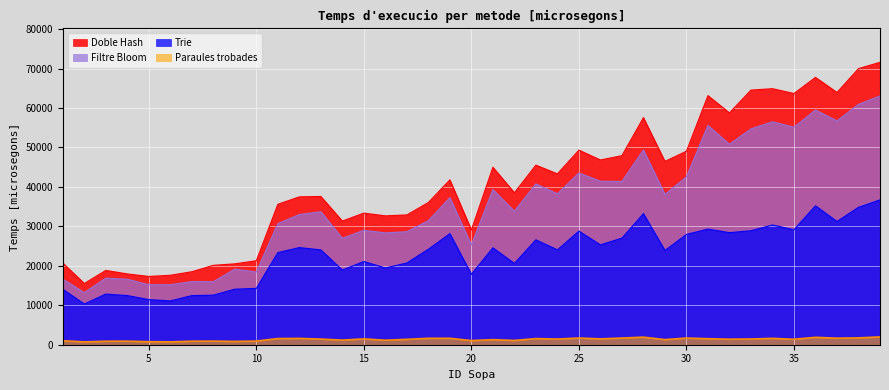

At which category does Trie reach its first local valley?

2